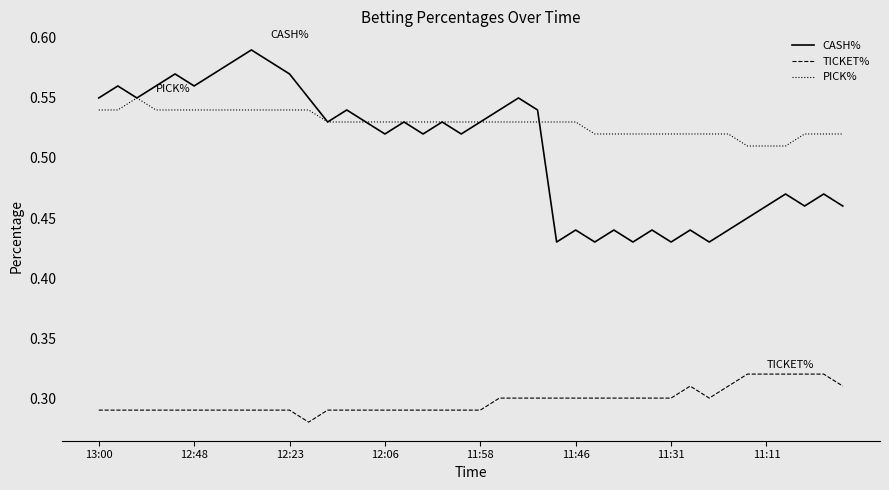

Which series has the largest total across all categories?

PICK%